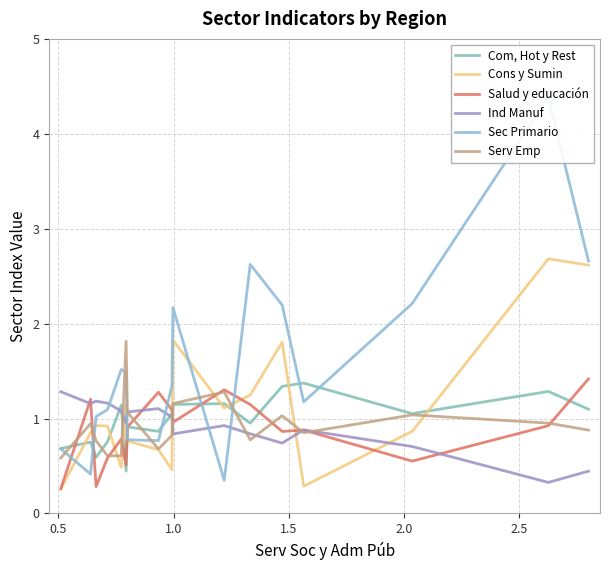

After their last crossing, which series has the higher values: Ind Manuf or Salud y educación?

Salud y educación